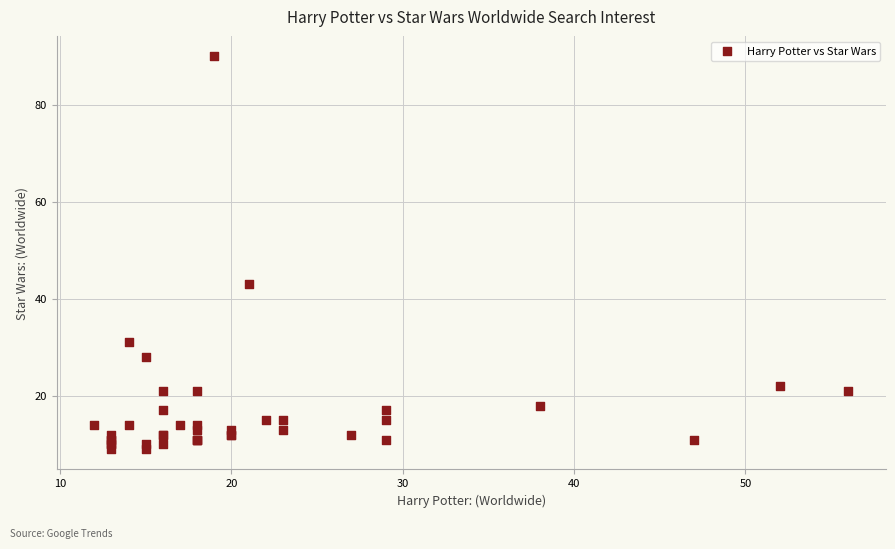

What Y value in the scatter plot is closest to 49?

43